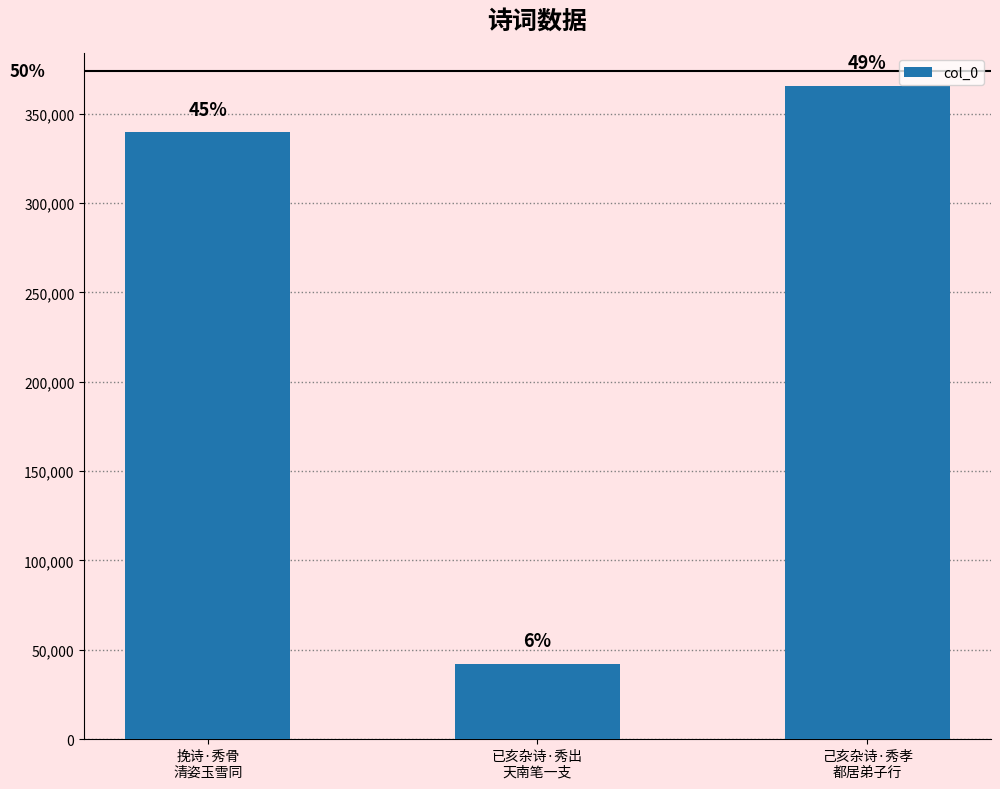

What is the difference between the maximum and minimum values?

323452